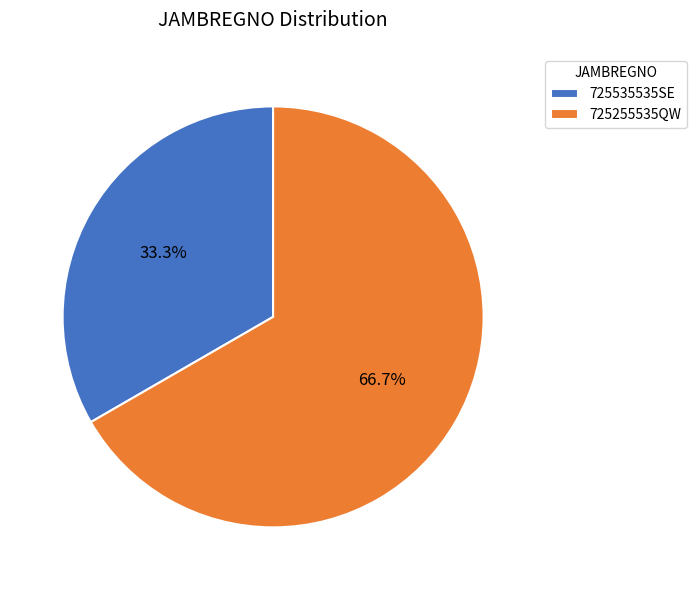

Which category has the smallest portion of the pie?

725535535SE